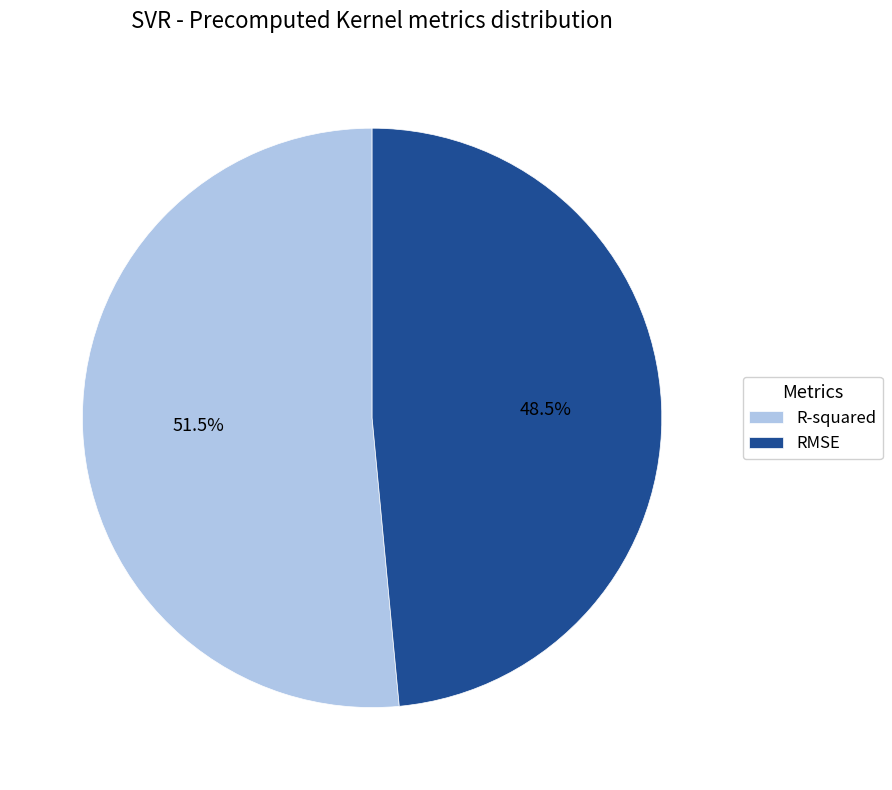

How many slices are in this pie chart?

2